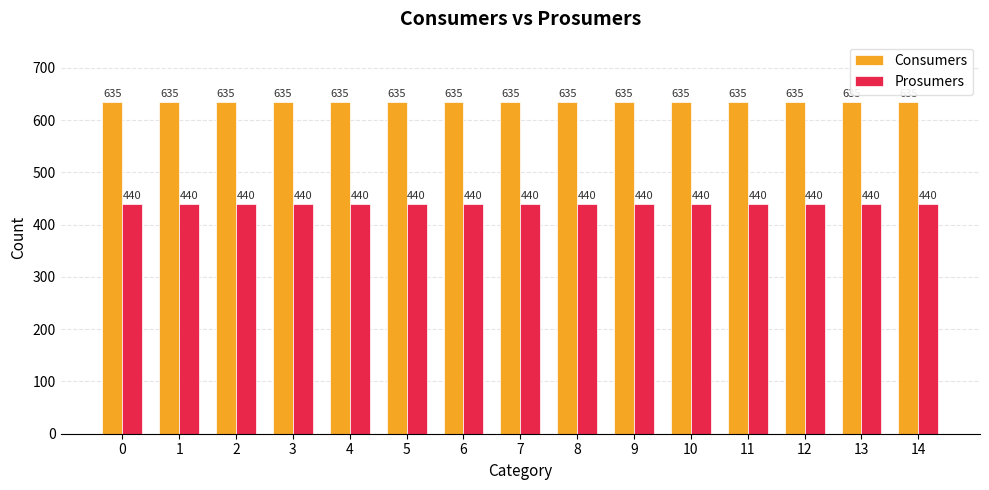

List the series in order of their overall mean, lowest first.

Prosumers, Consumers